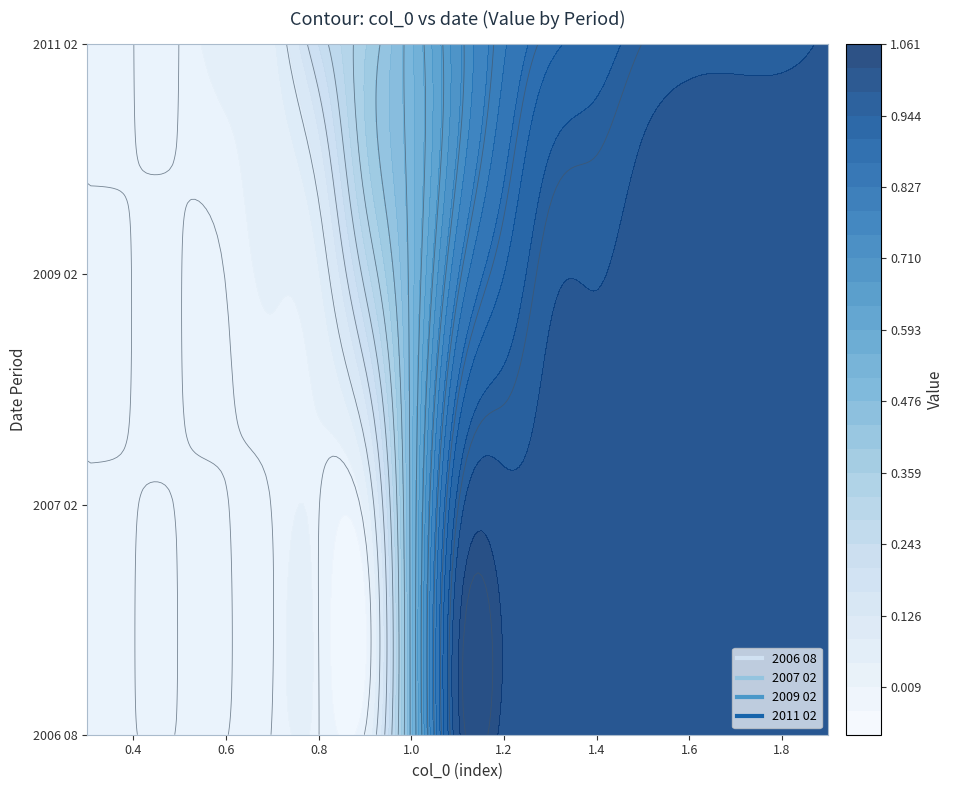

At which category does the chart reach its minimum across all series?

0.3